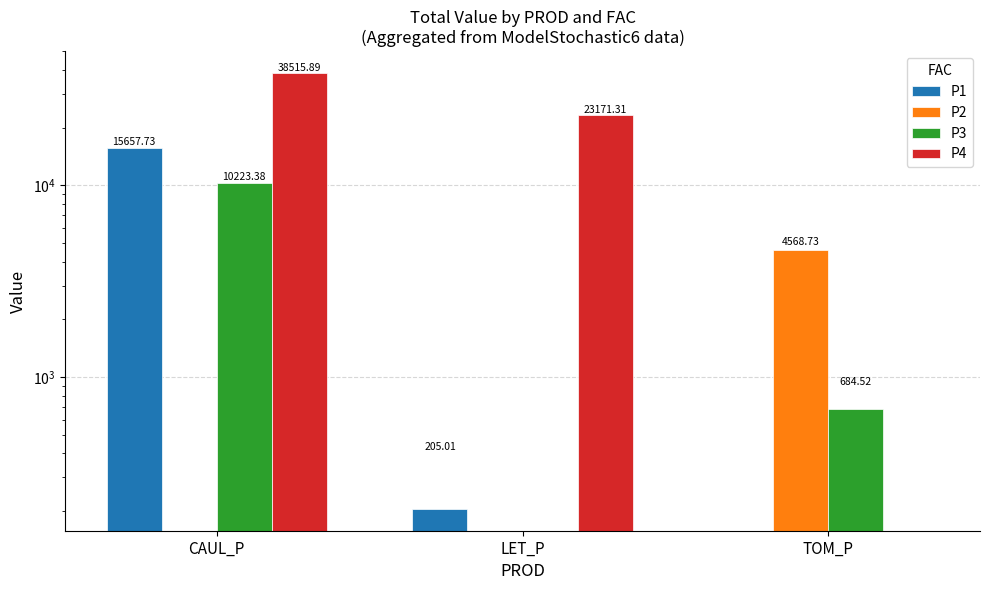

Does the chart contain any negative values?

No